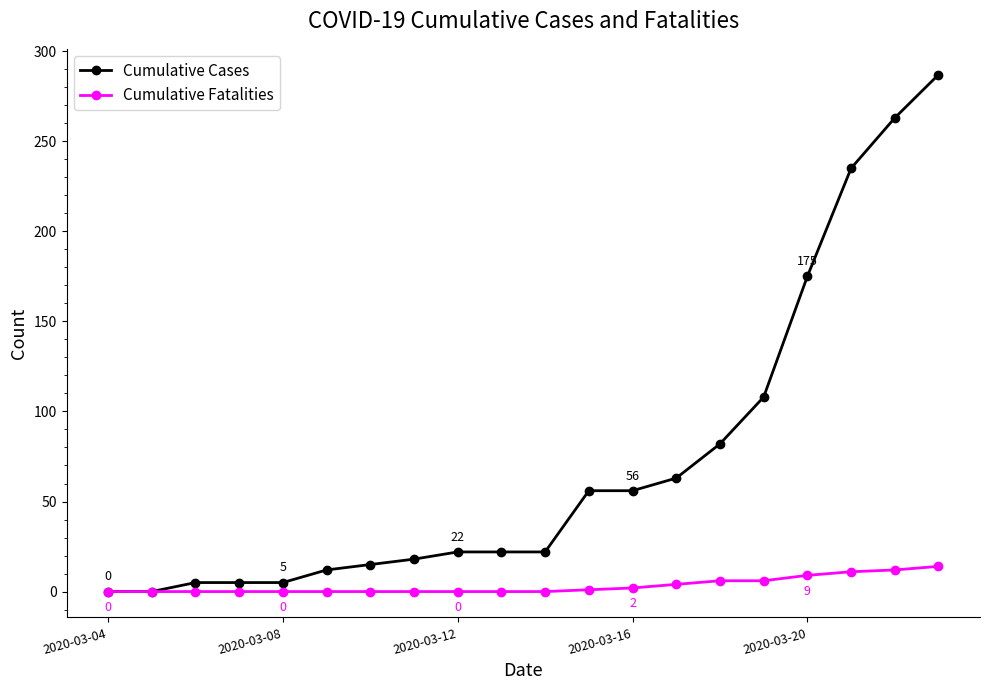

List the series in order of their peak value, lowest first.

Cumulative Fatalities, Cumulative Cases